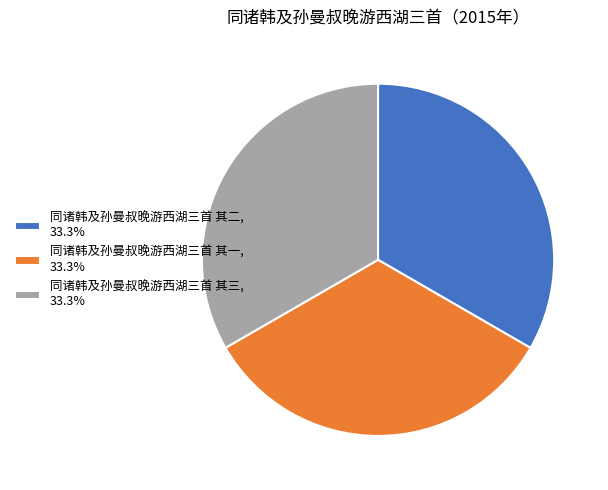

True or false: 同诸韩及孙曼叔晚游西湖三首 其一 accounts for 40% of the total.

False